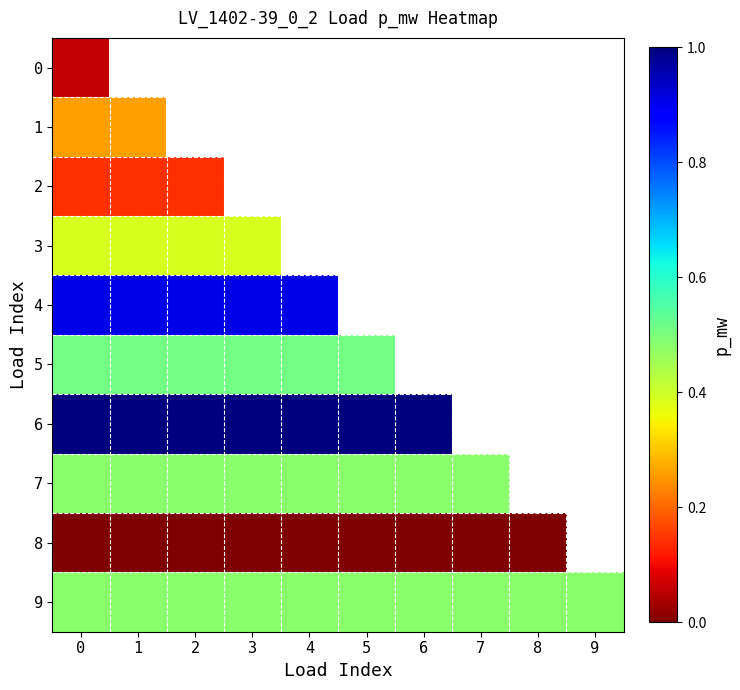

How many series are shown in this chart?

10